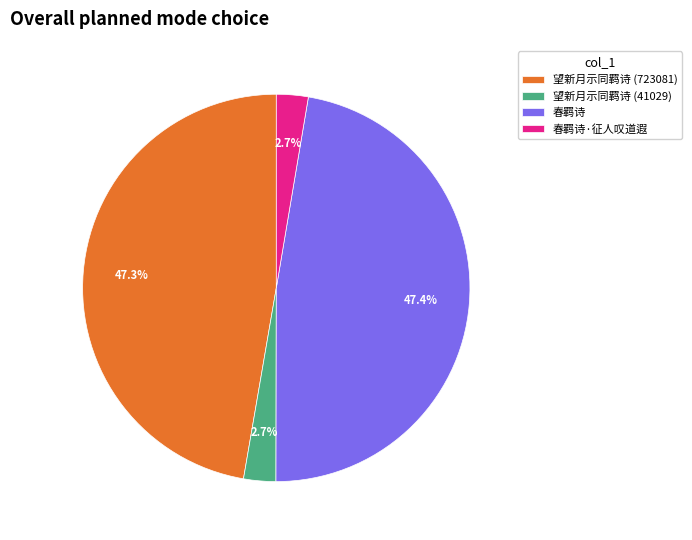

Which has a higher value, 望新月示同羁诗 (723081) or 春羁诗·征人叹道遐?

望新月示同羁诗 (723081)